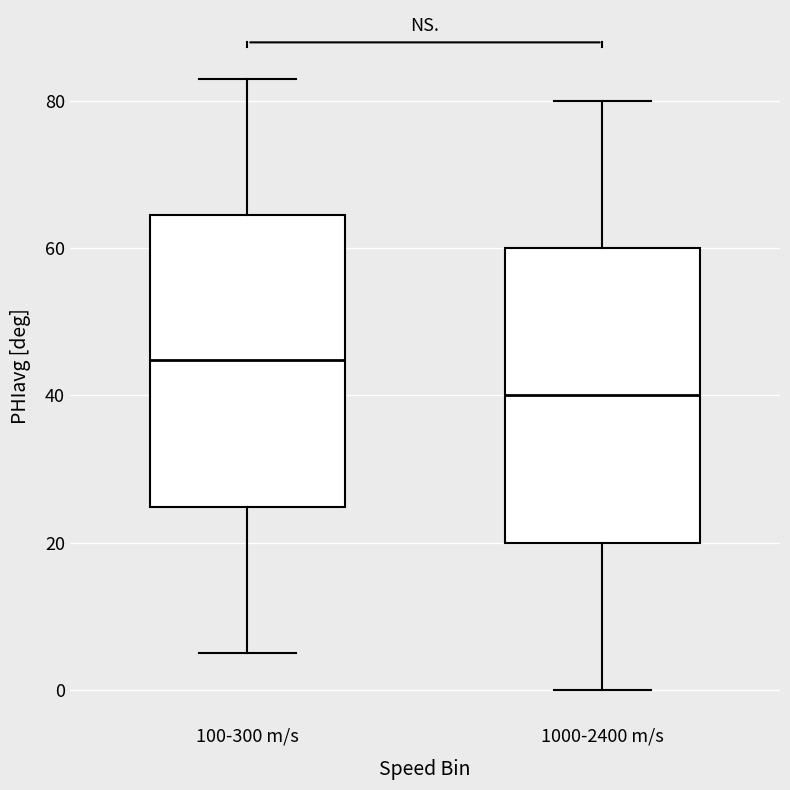

Where is the lower edge of the box for 100-300 m/s on the y-axis? The values are not printed on the chart, so give them approximately, as read against the axis.

24